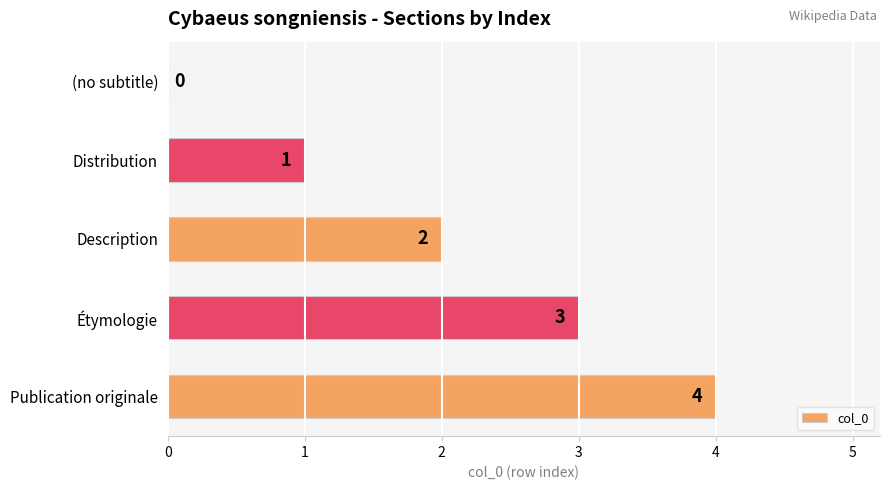

Is it true that the value at (no subtitle) is 1?

False